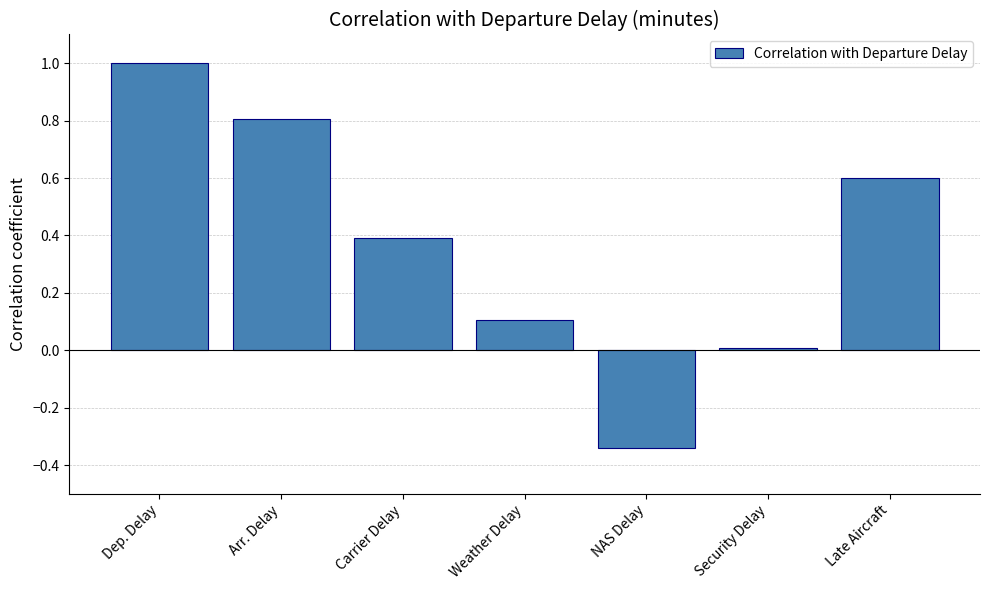

What is the greatest value displayed?

1.0